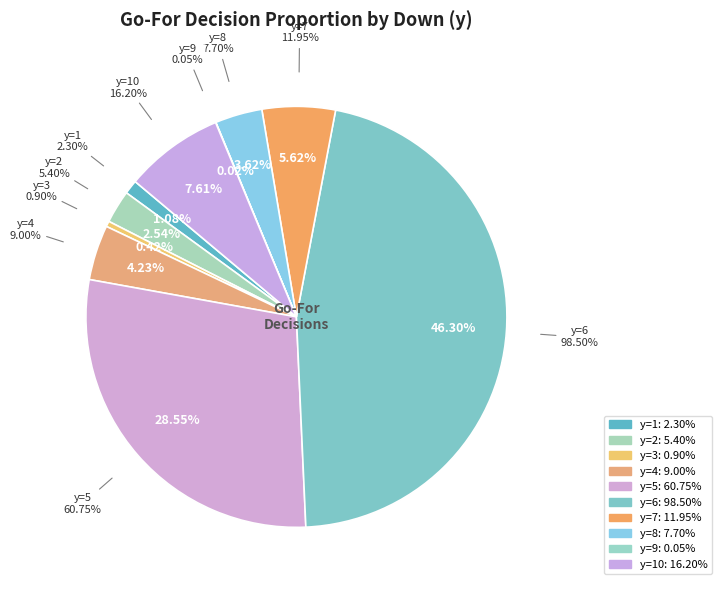

How many segments does this pie chart have?

10